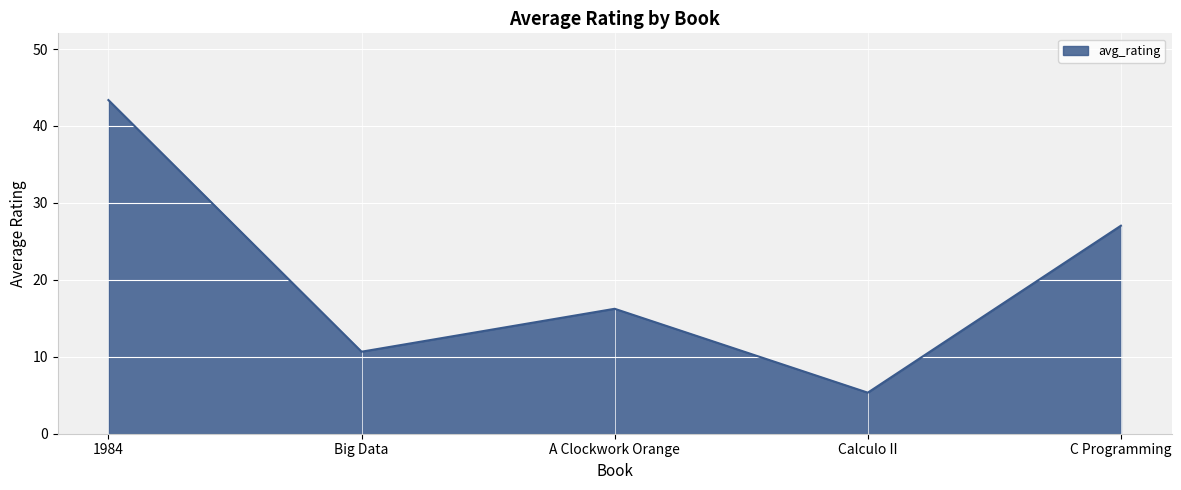

At which category does the data reach its first local valley?

Big Data